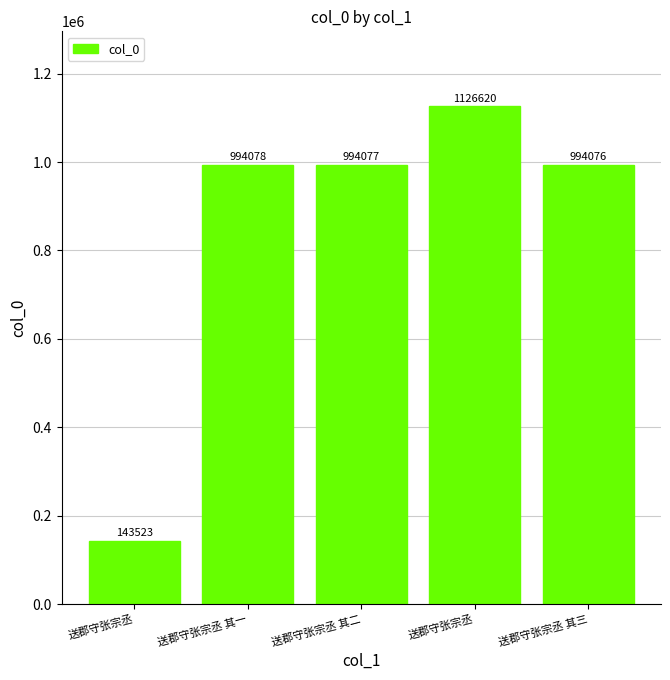

What is the minimum value shown in the chart?

143523